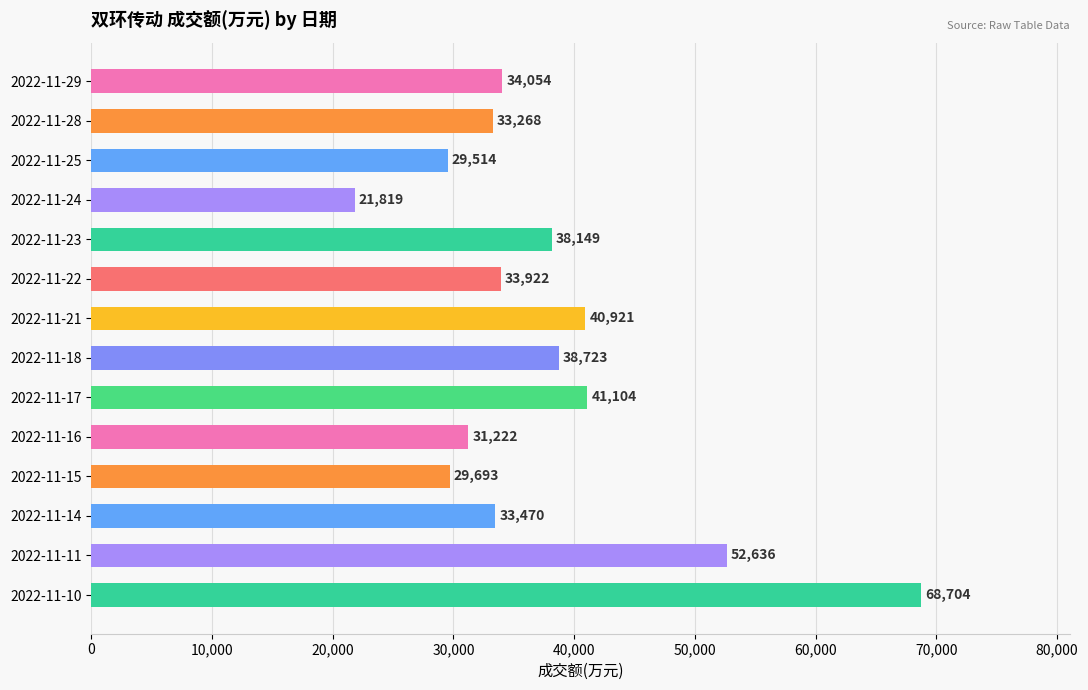

The value at 2022-11-28 is 33268. True or false?

True